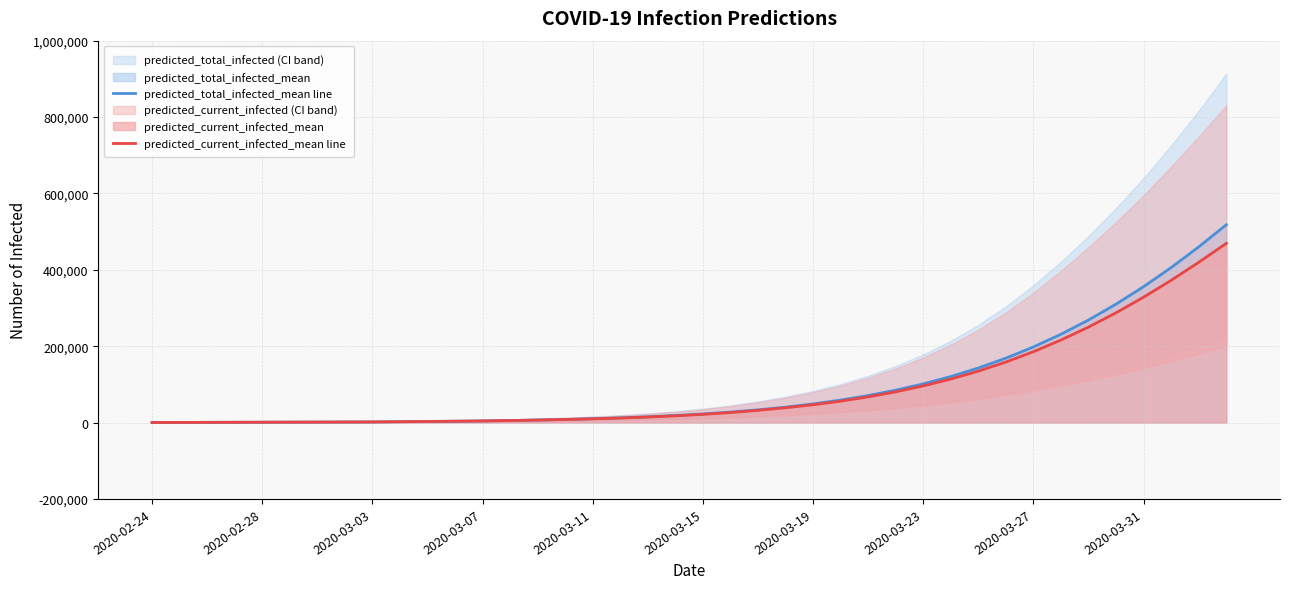

Read the predicted_total_infected_mean line value at 17, to the nearest 10.

12350